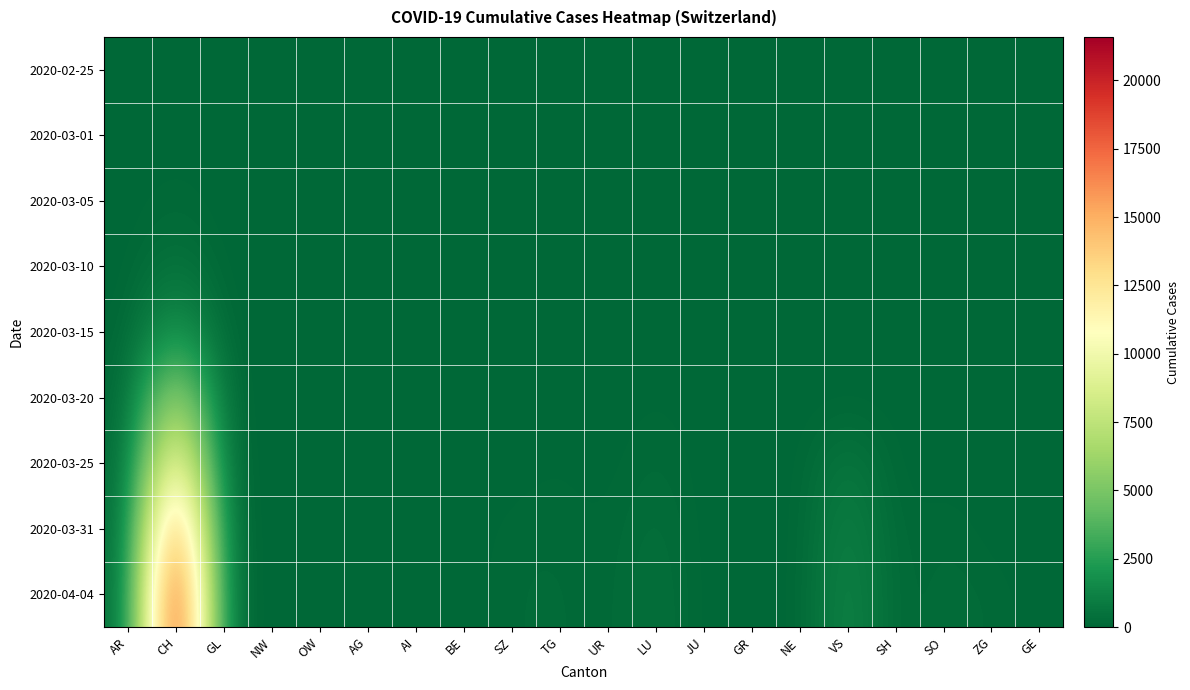

At which category is the sum across all series the highest?

CH